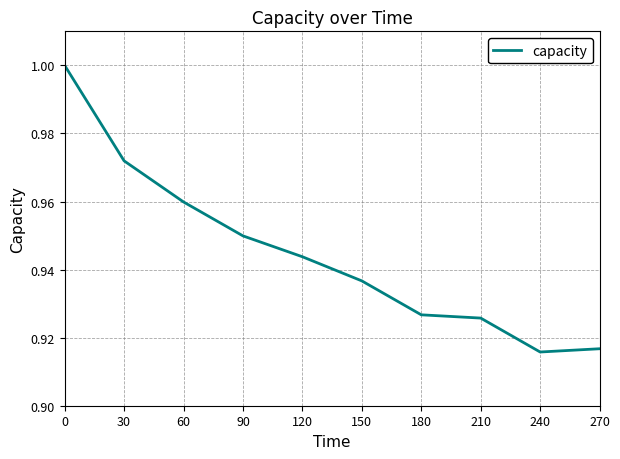

At which category does the chart reach its peak across all series?

0